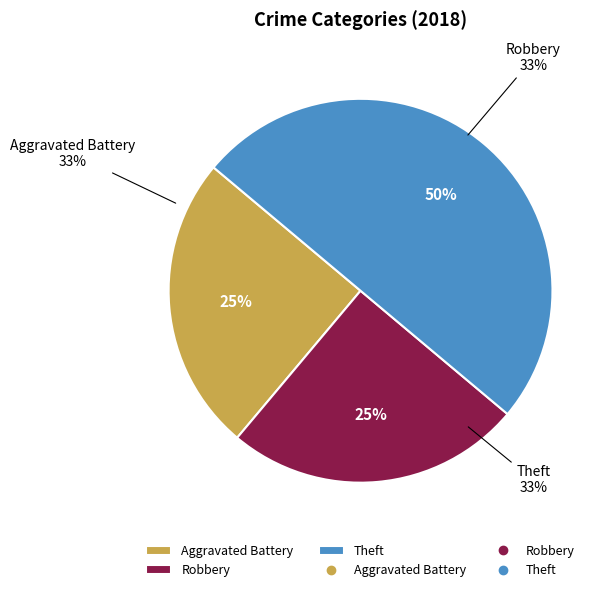

Rank the categories by value from lowest to highest.

Aggravated Battery, Robbery, Theft